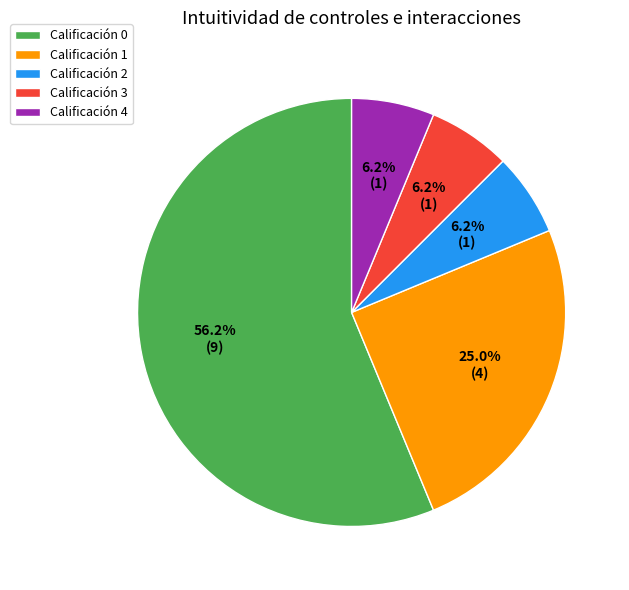

How many segments does this pie chart have?

5